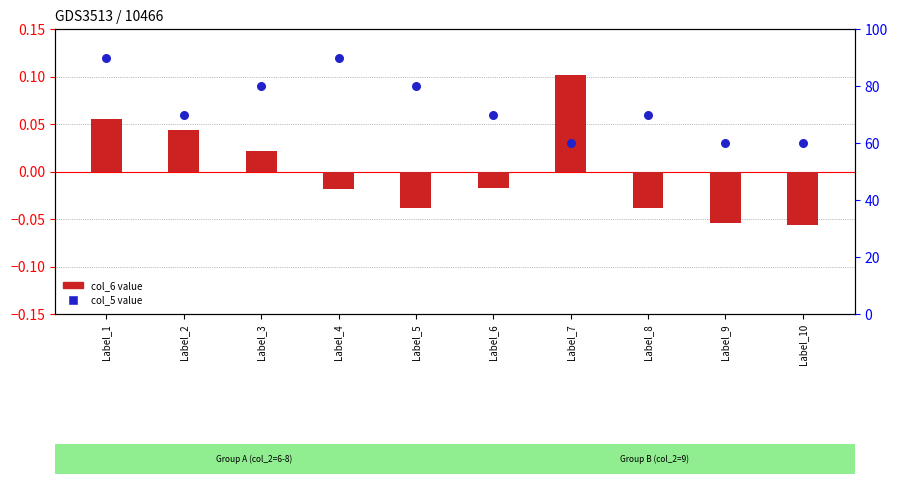

Which series has the widest spread of Y values?

col_5 (scaled)